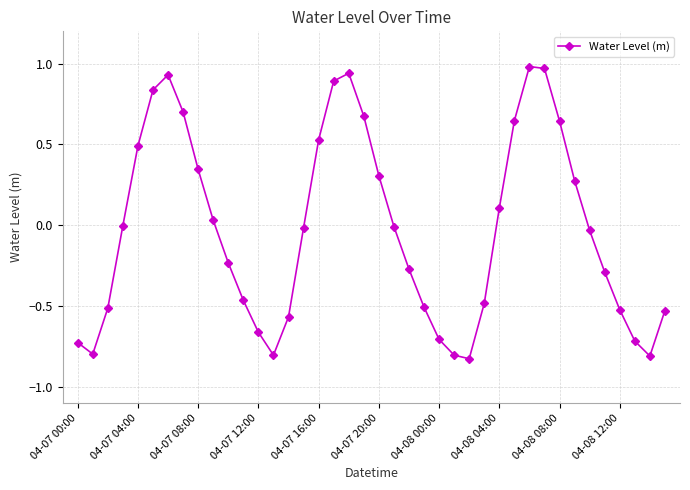

What is the difference between the second highest and second lowest values?

1.8